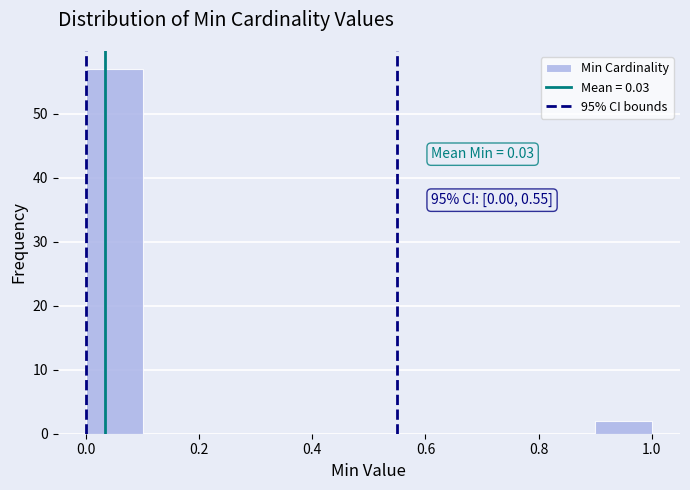

Which range on the x-axis has the tallest bar?

0.0 to 0.1